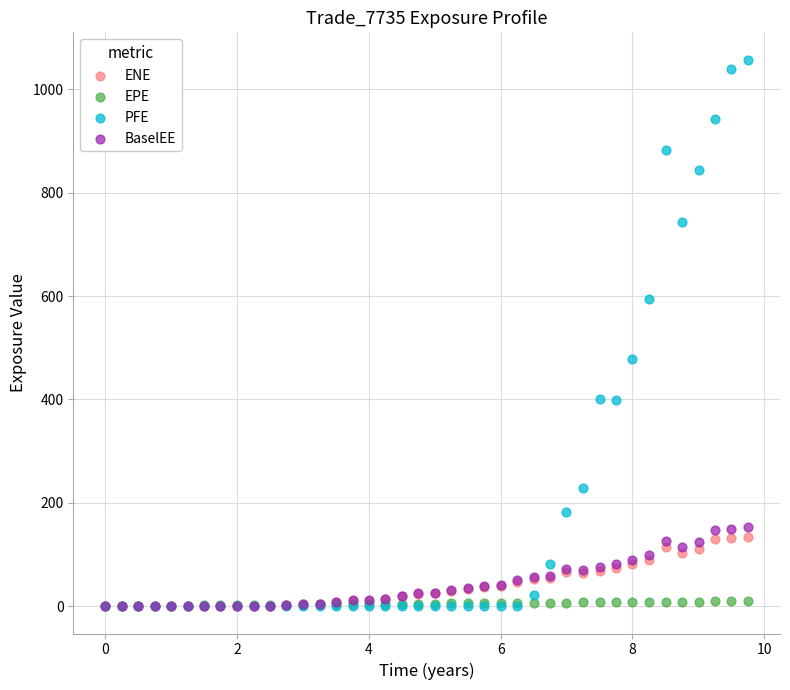

Which series reaches the maximum Y coordinate?

PFE